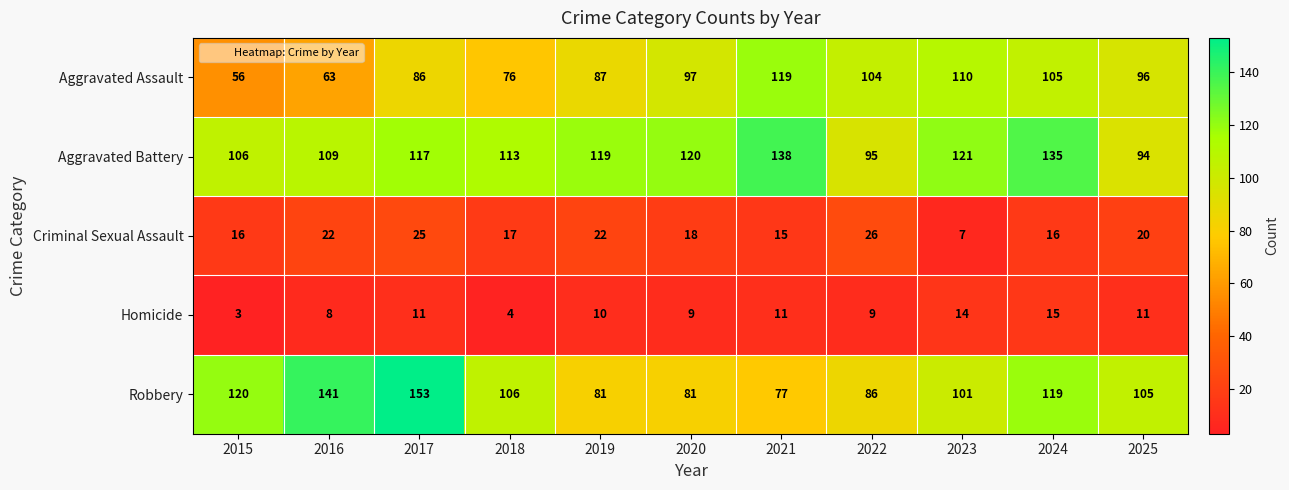

Is it true that Aggravated Battery equals 181 at 2015?

False